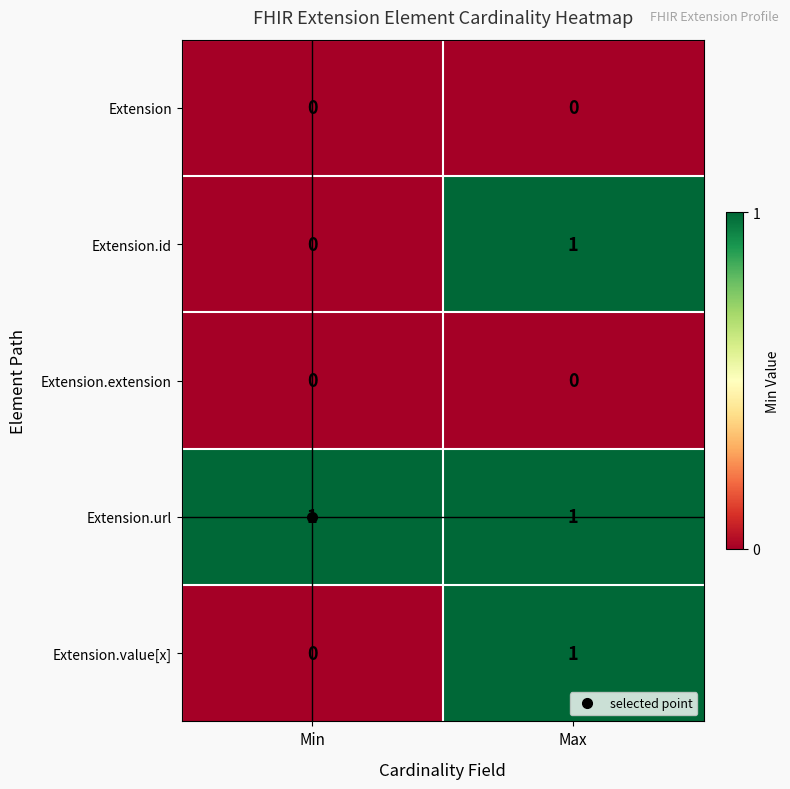

What is the total value across all series at Max?

3